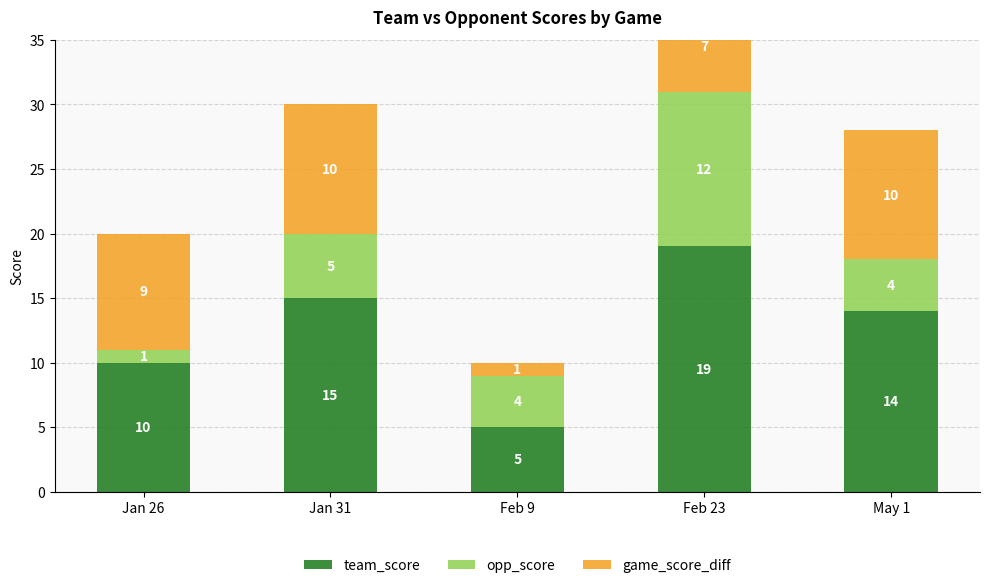

Reading left to right, extract all data points from this chart.

team_score: 10	15	5	19	14
opp_score: 1	5	4	12	4
game_score_diff: 9	10	1	7	10